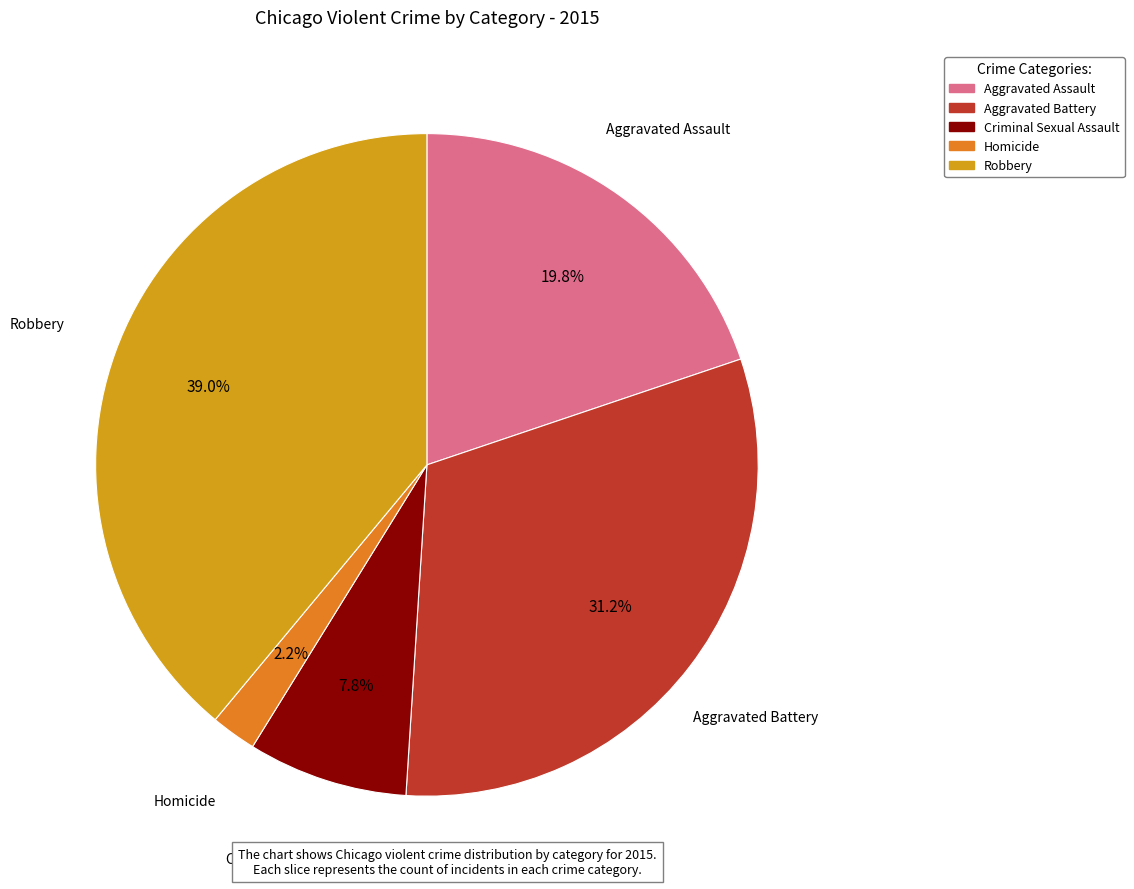

Which slice is the smallest?

Homicide